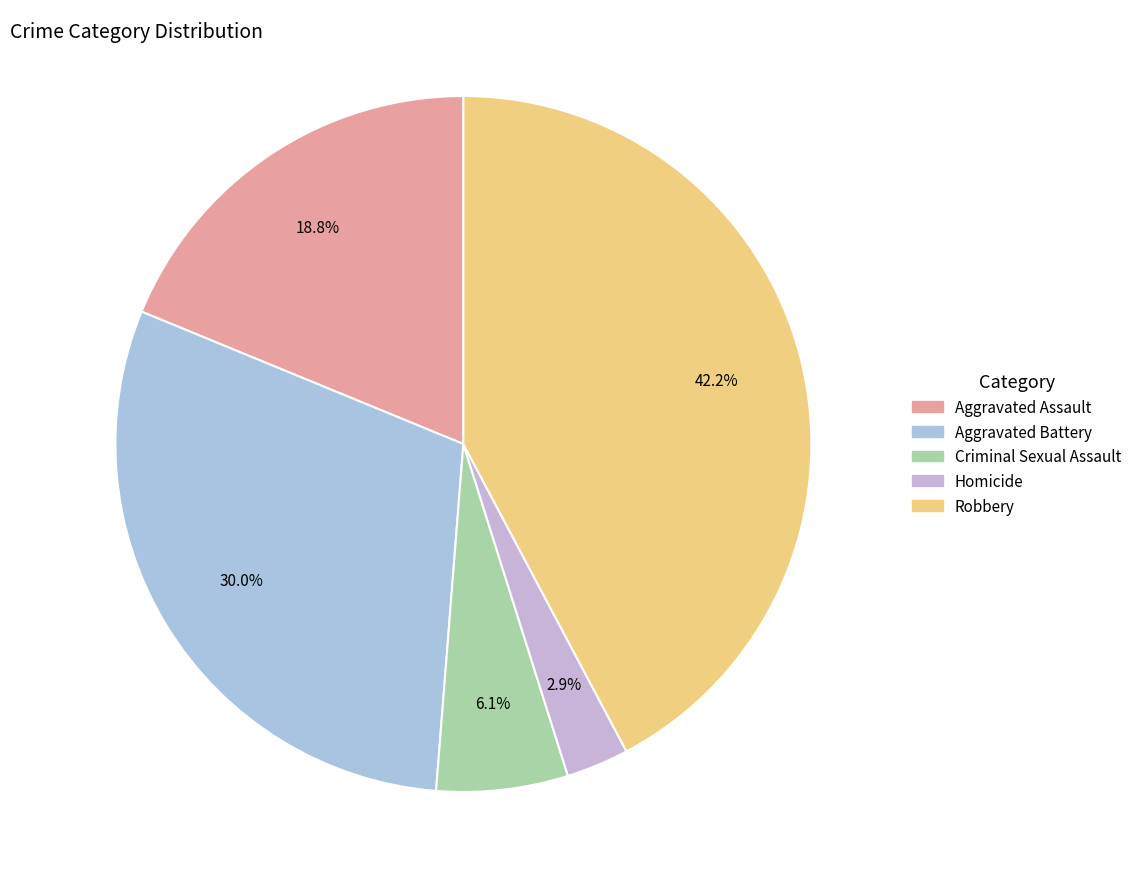

To the nearest percent, what portion does Criminal Sexual Assault represent?

6%